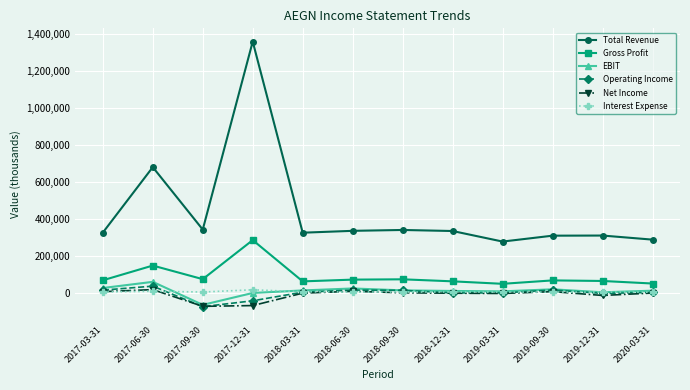

True or false: Gross Profit and Interest Expense intersect in this chart.

False